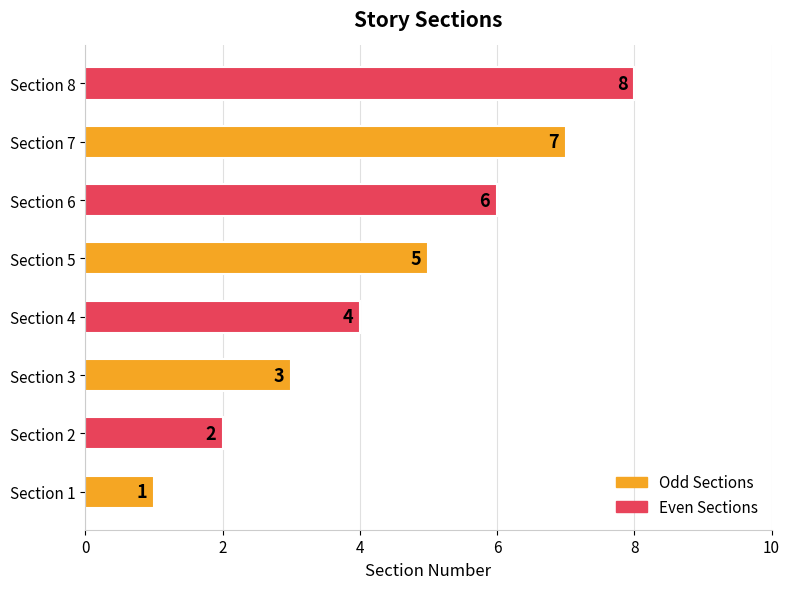

Where is the data nearest to the value 4?

Section 4